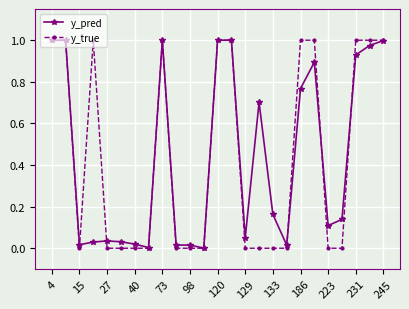

Which series has the largest range (max minus min)?

y_true